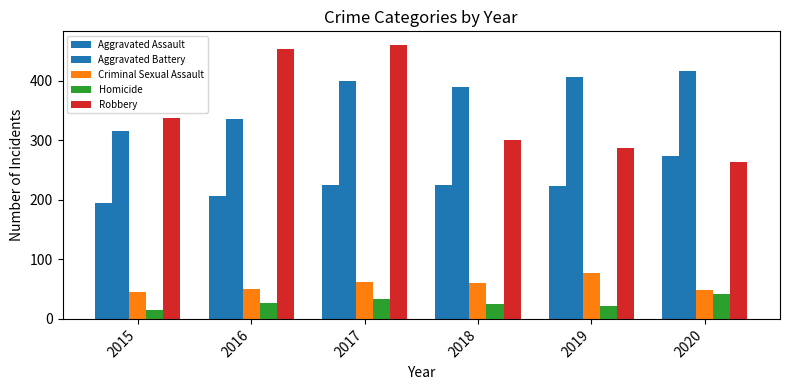

What is the total value across all series at 2020?

1041